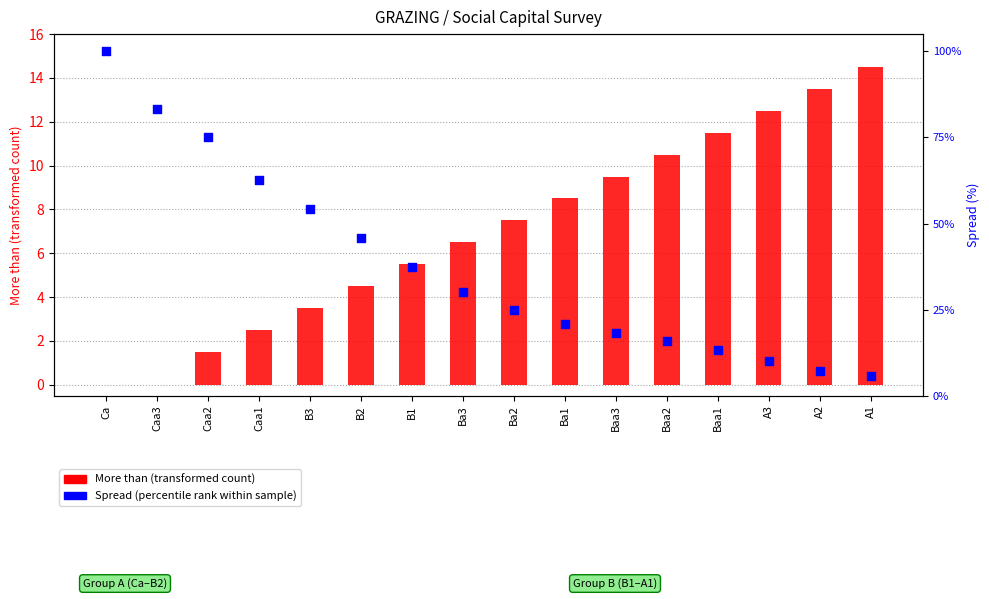

Which series reaches the maximum Y coordinate?

Spread (percentile rank within sample)